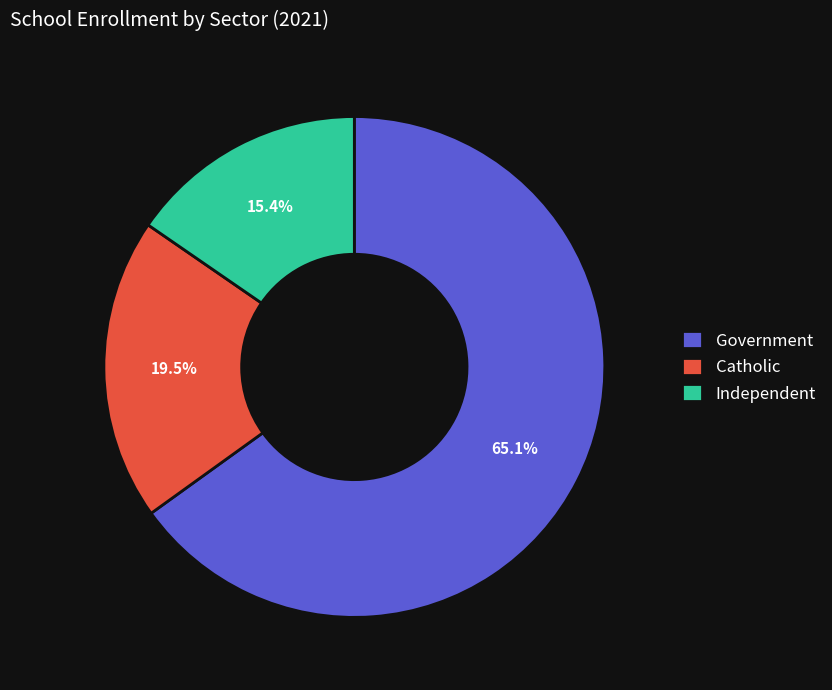

Which slice is the smallest?

Independent